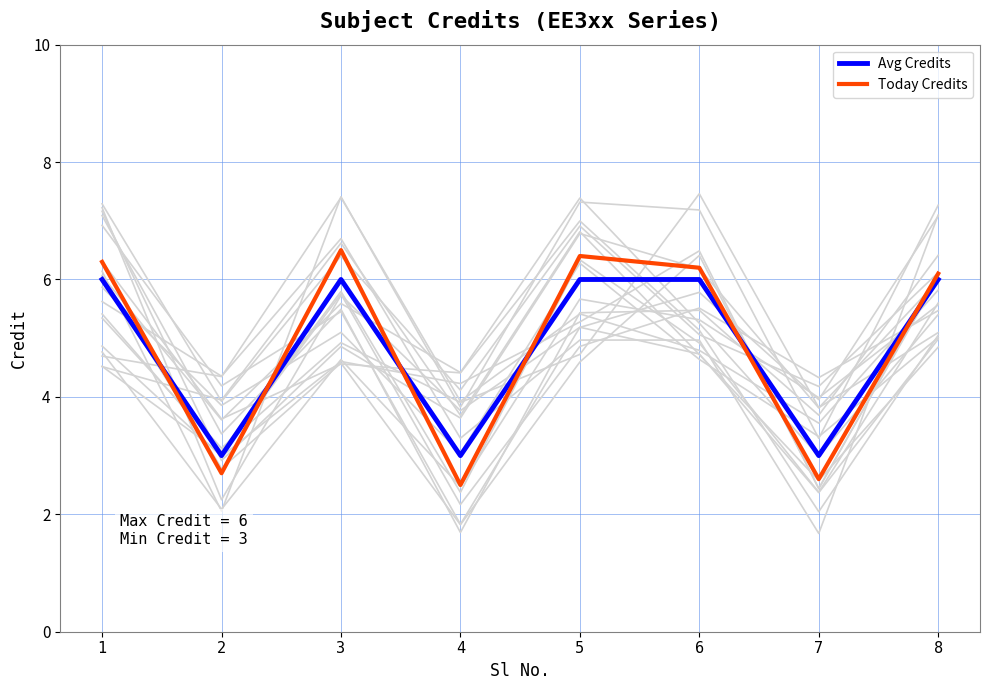

At 3, list the series in order from smallest to largest.

Avg Credits, Today Credits